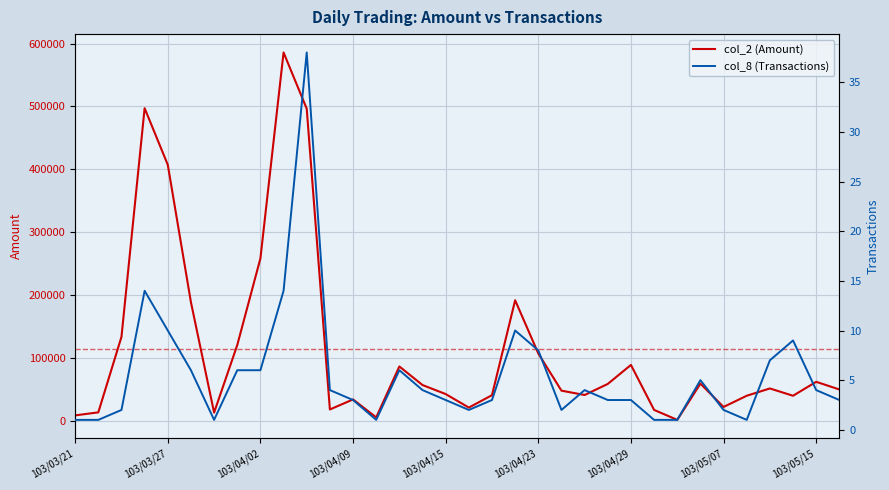

What value does the col_8 (Transactions) series have at 103/04/15, to the nearest 5?

5